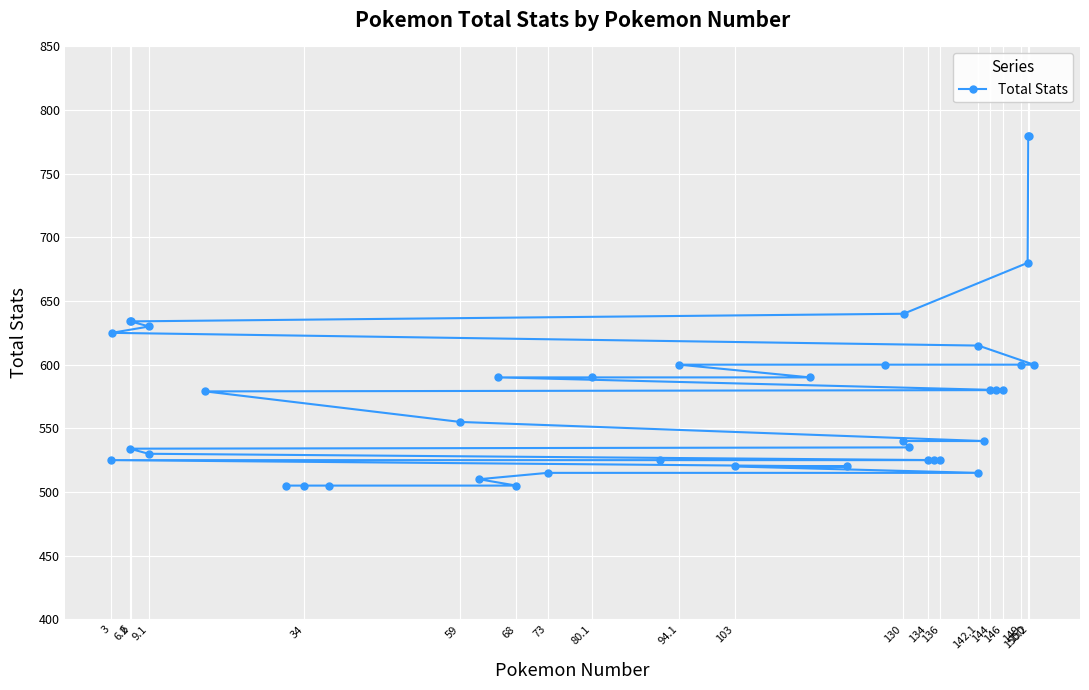

What is the approximate value at 6, to the nearest 10?

530